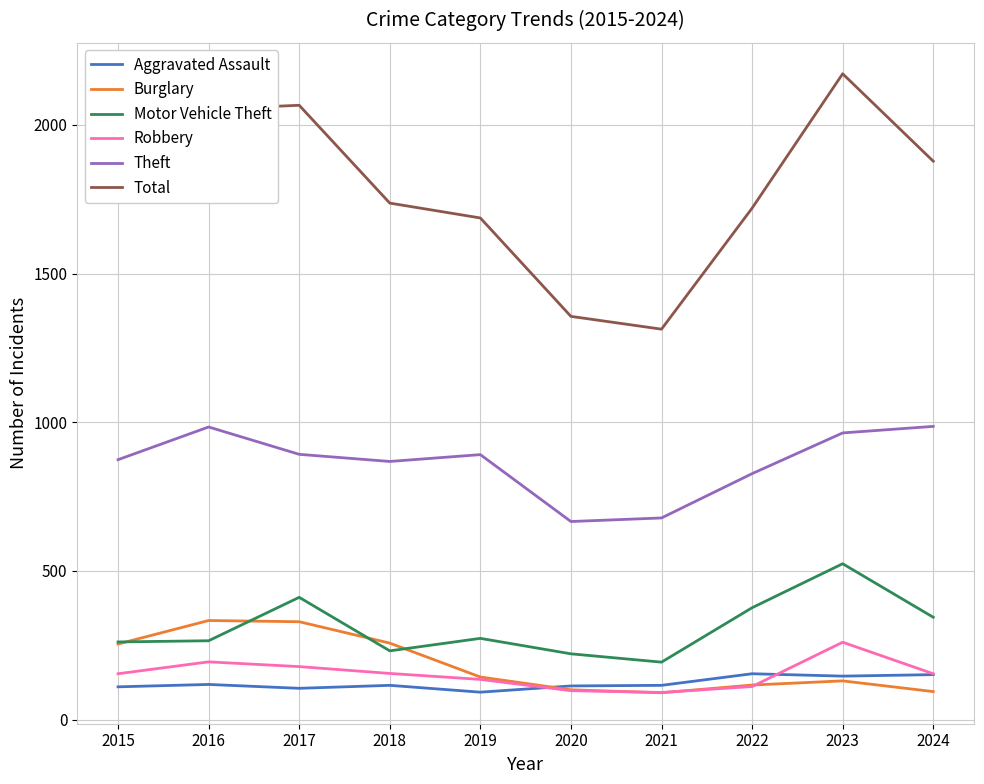

What is the sum of the Total values at 2024 and 2022?

3598